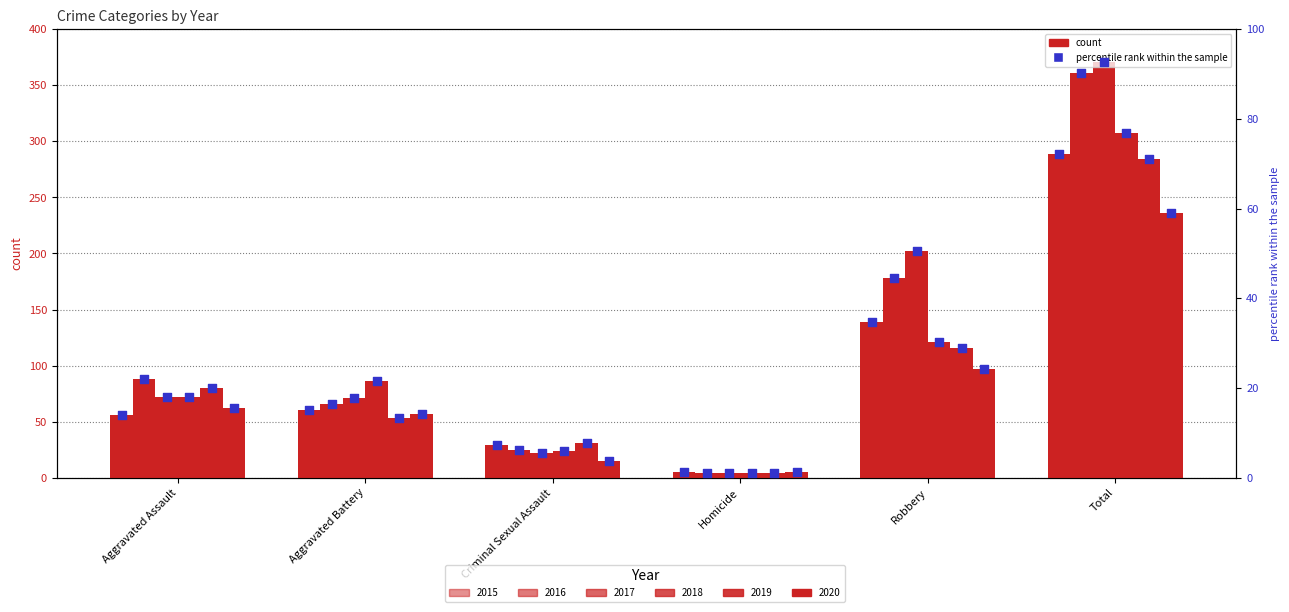

What is the ratio of the value at Total to the value at Aggravated Battery?

4.8